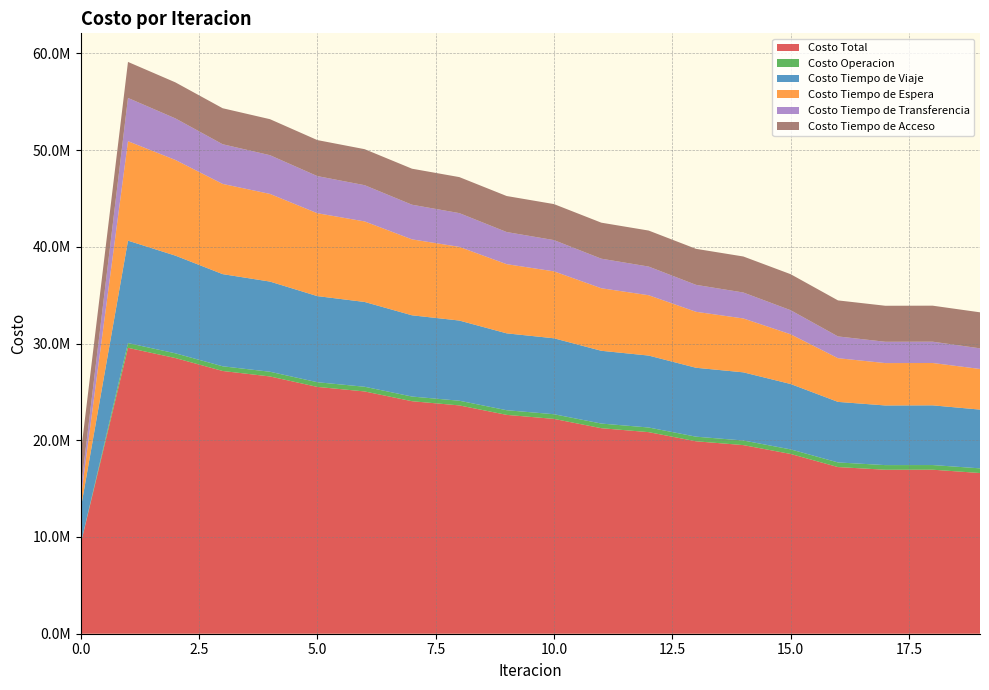

Reading left to right, list all the values displayed in this chart.

Costo Total: 0=9264264.9	1=29556244.1	2=28501032.3	3=27162413.2	4=26596490.9	5=25516464.8	6=25046214.1	7=24037014.2	8=23602900.6	9=22624799.8	10=22207546.1	11=21246990.4	12=20839512.5	13=19895109.0	14=19499371.0	15=18583749.9	16=17228977.4	17=16952199.2	18=16956945.8	19=16613263.2
Costo Operacion: 0=0.0	1=489986.0	2=488196.3	3=484855.1	4=485589.6	5=483456.4	6=484913.4	7=482725.5	8=483925.6	9=481408.4	10=482196.7	11=479245.9	12=479549.0	13=476120.1	14=475946.1	15=472083.7	16=477449.7	17=479131.1	18=480157.9	19=481982.8
Costo Tiempo de Viaje: 0=3611785.8	1=10589301.4	2=10099979.7	3=9527215.8	4=9322004.6	5=8902743.9	6=8765790.6	7=8398487.7	8=8289393.3	9=7946995.4	10=7851487.1	11=7523910.8	12=7436748.6	13=7123641.1	14=7046652.0	15=6759419.2	16=6260730.1	17=6166111.2	18=6173077.3	19=6074601.7
Costo Tiempo de Espera: 0=1028023.2	1=10280232.3	2=9892185.2	3=9326583.4	4=9062809.8	5=8569000.2	6=8325310.4	7=7850914.9	8=7615665.6	9=7151569.7	10=6921316.7	11=6464358.0	12=6237730.8	13=5786587.1	14=5570893.7	15=5140116.2	16=4516576.0	17=4381251.2	18=4378637.4	19=4201101.7
Costo Tiempo de Transferencia: 0=901468.5	1=4473737.0	2=4297683.8	3=4100771.5	4=4003099.5	5=3838277.0	6=3747212.3	7=3581898.6	8=3490928.7	9=3321838.9	10=3229558.2	11=3056488.2	12=2962496.8	13=2785773.4	14=2682891.8	15=2489143.4	16=2251234.2	17=2202718.4	18=2202085.9	19=2132589.6
Costo Tiempo de Acceso: 0=3722987.4	1=3722987.4	2=3722987.4	3=3722987.4	4=3722987.4	5=3722987.4	6=3722987.4	7=3722987.4	8=3722987.4	9=3722987.4	10=3722987.4	11=3722987.4	12=3722987.4	13=3722987.4	14=3722987.4	15=3722987.4	16=3722987.4	17=3722987.4	18=3722987.4	19=3722987.4